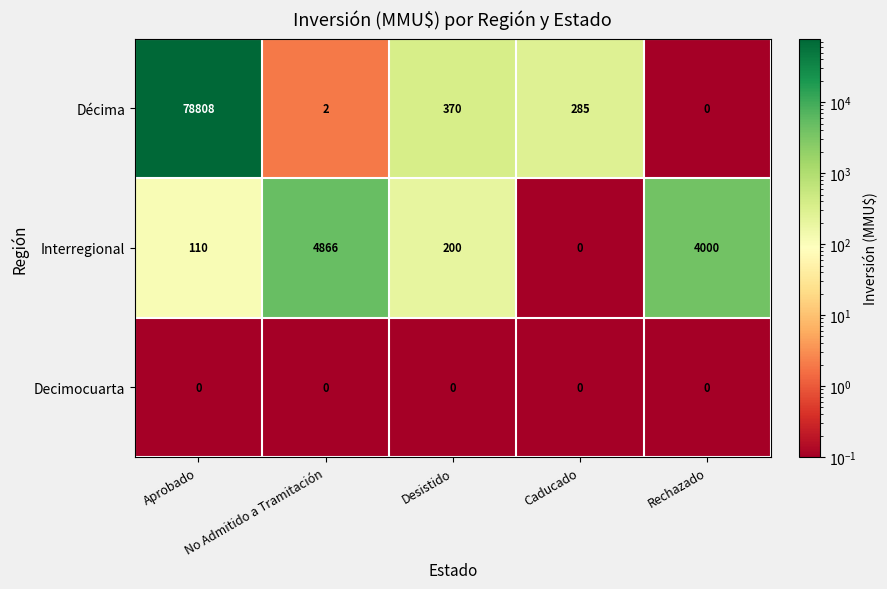

Between Desistido and Caducado, which series saw the biggest shift?

Interregional